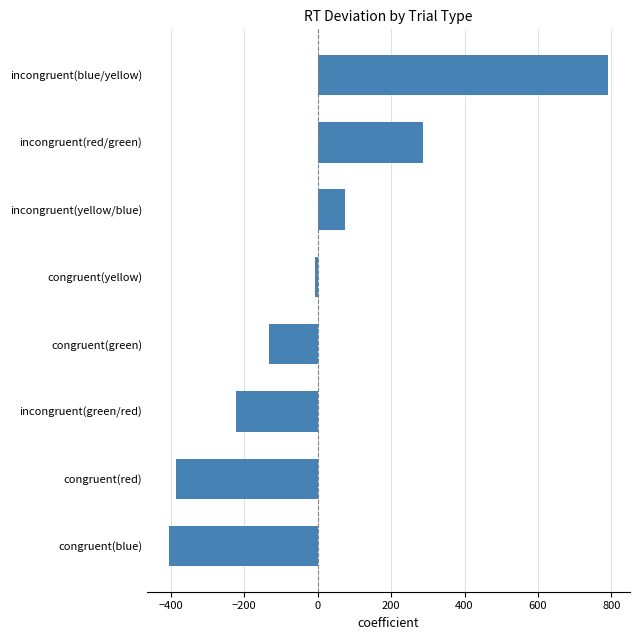

Reading top to bottom, transcribe all the data shown in this chart.

790.6	285.6	75.6	-6.4	-132.4	-222.4	-386.4	-404.4